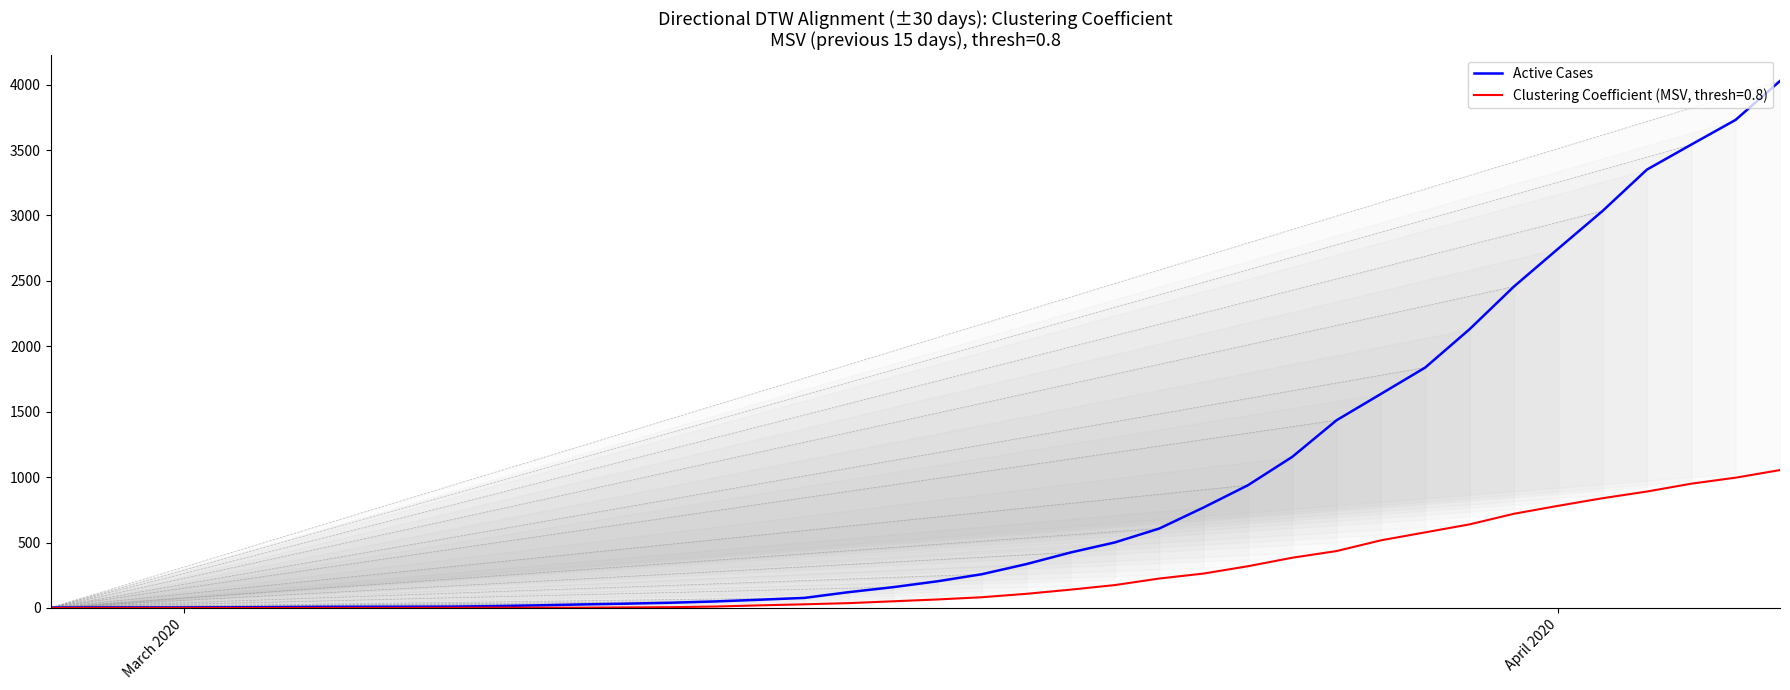

How many distinct data groups are displayed?

2